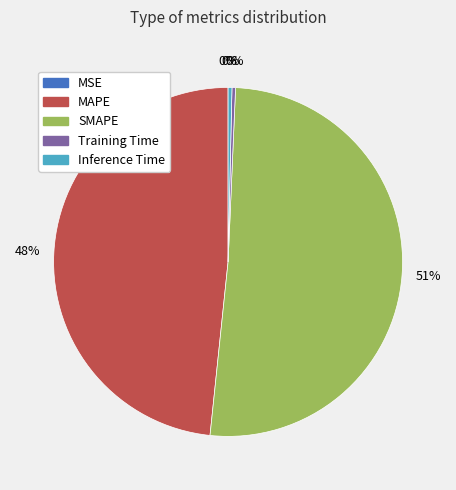

To the nearest percent, what is the average slice percentage?

20%